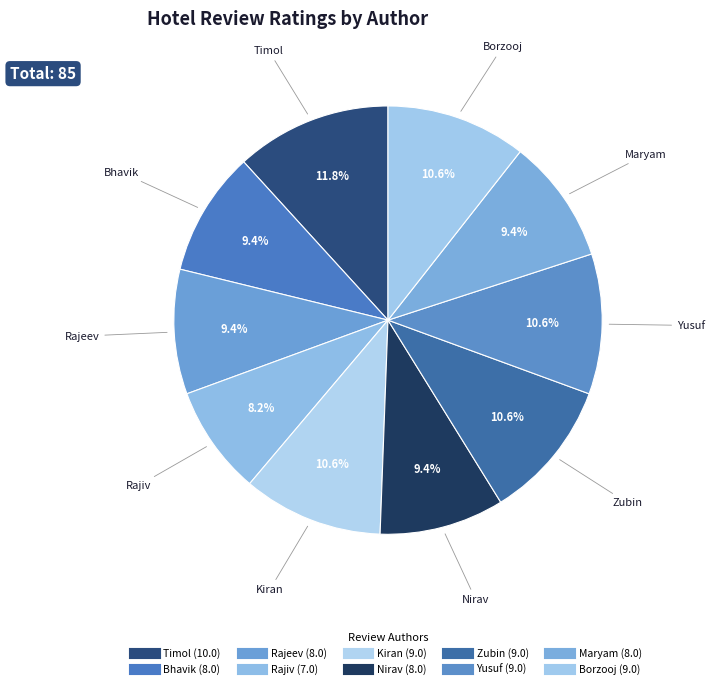

How many slices are in this pie chart?

10